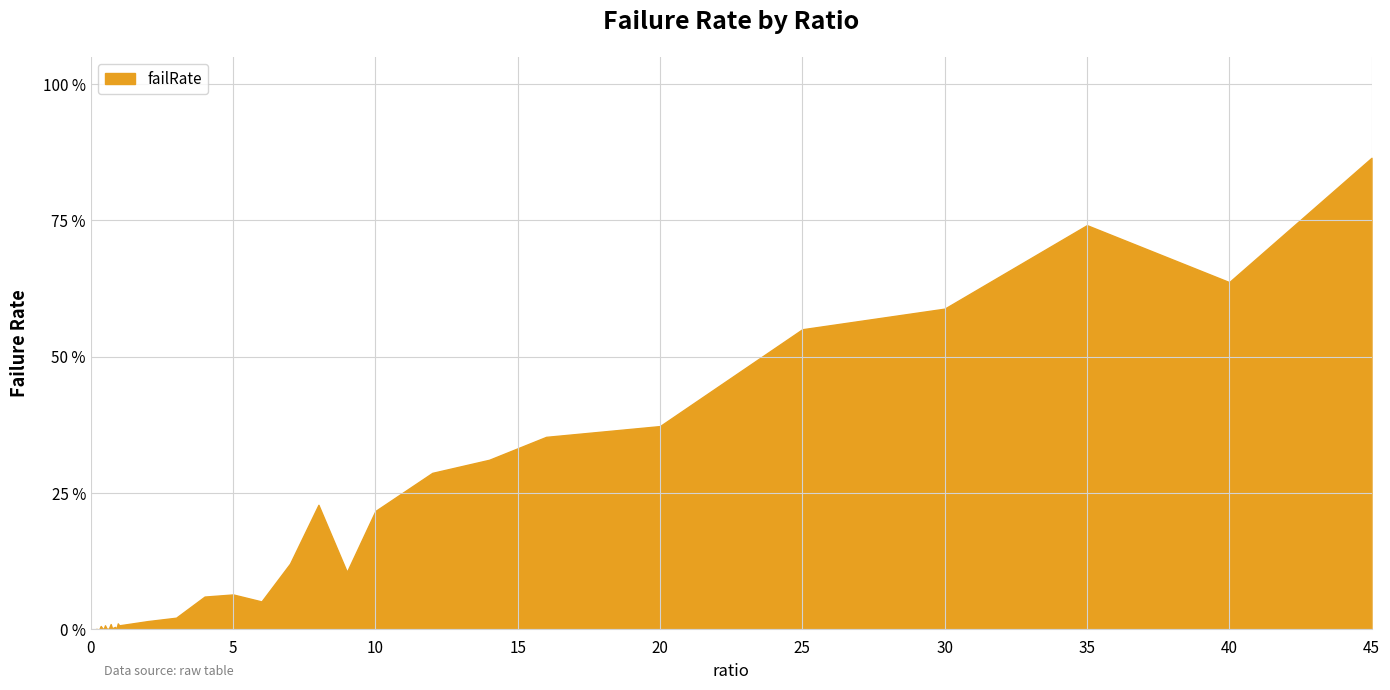

Does the chart display data point markers on the line(s)?

No